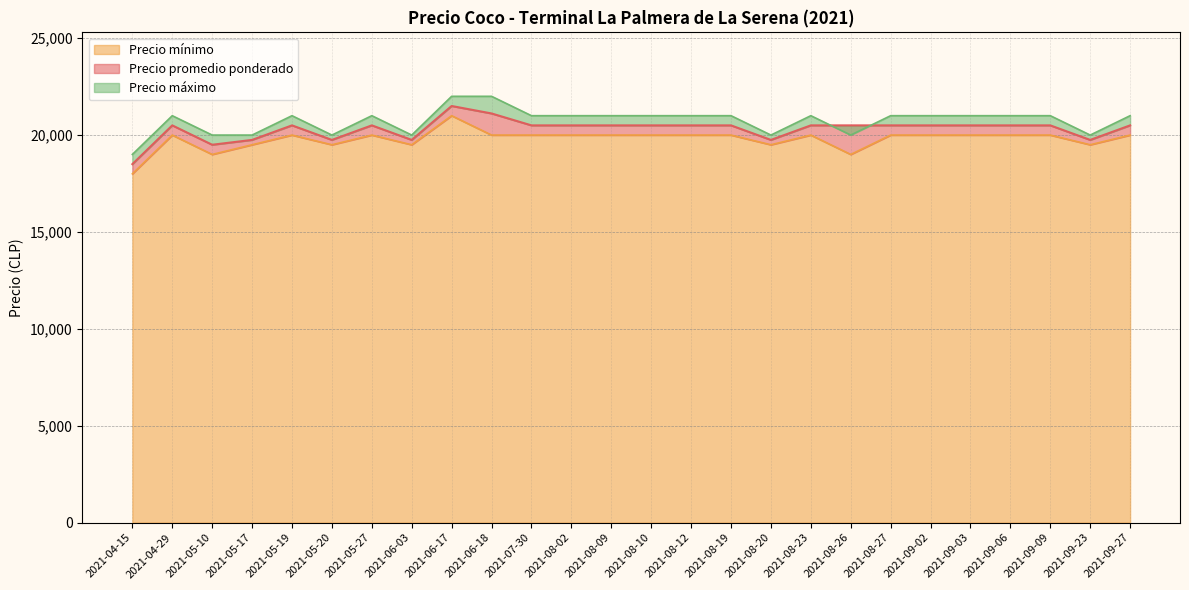

What is the value of the Precio mínimo point at the 14th from the left?

20000